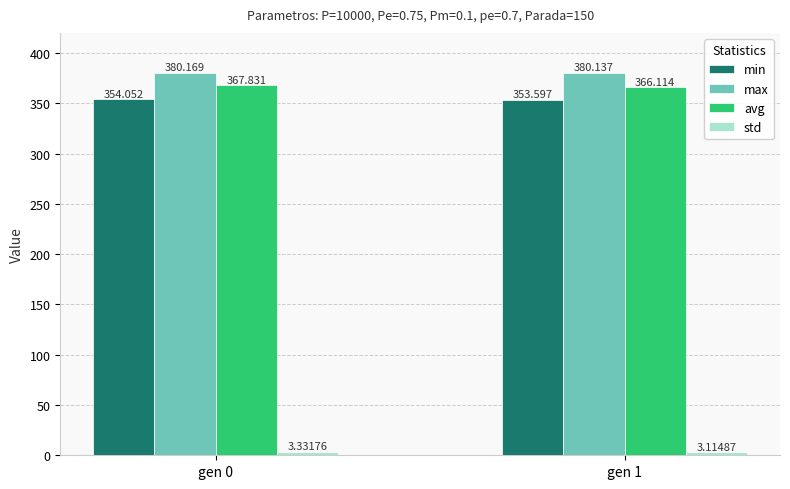

Between gen 0 and gen 1, which series saw the biggest shift?

avg